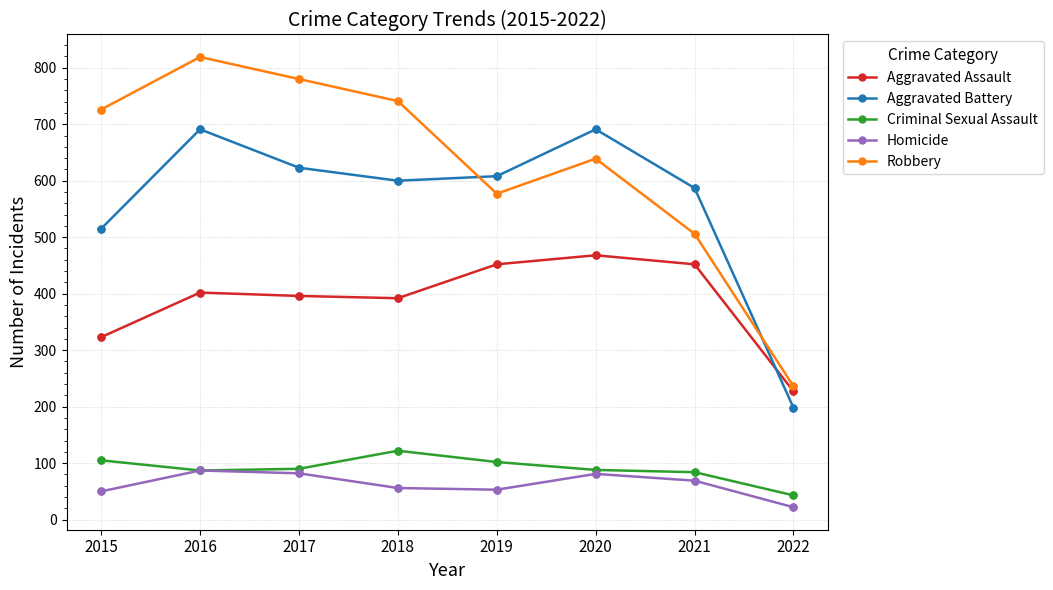

What is the spread (max minus min) of values at 2021?

518